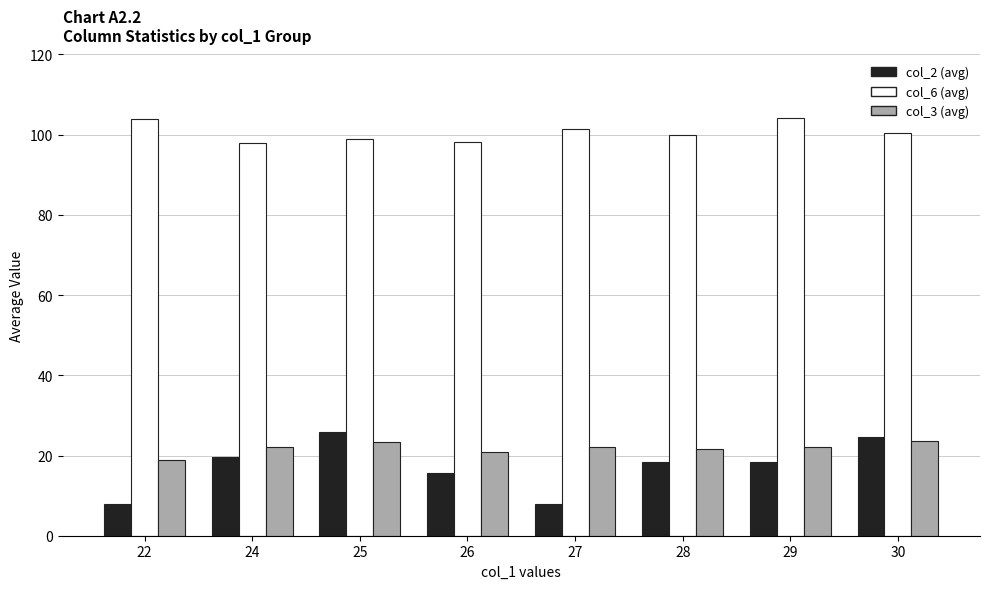

What is the difference between the highest and lowest values at 24?

78.3